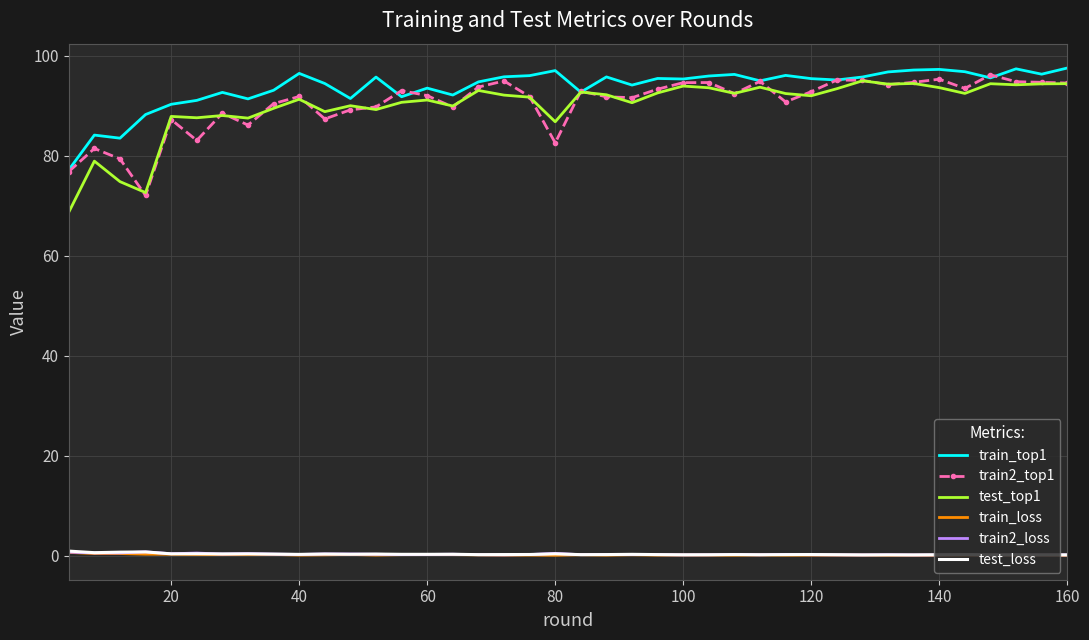

What is the highest value of the train2_top1 series?

96.2